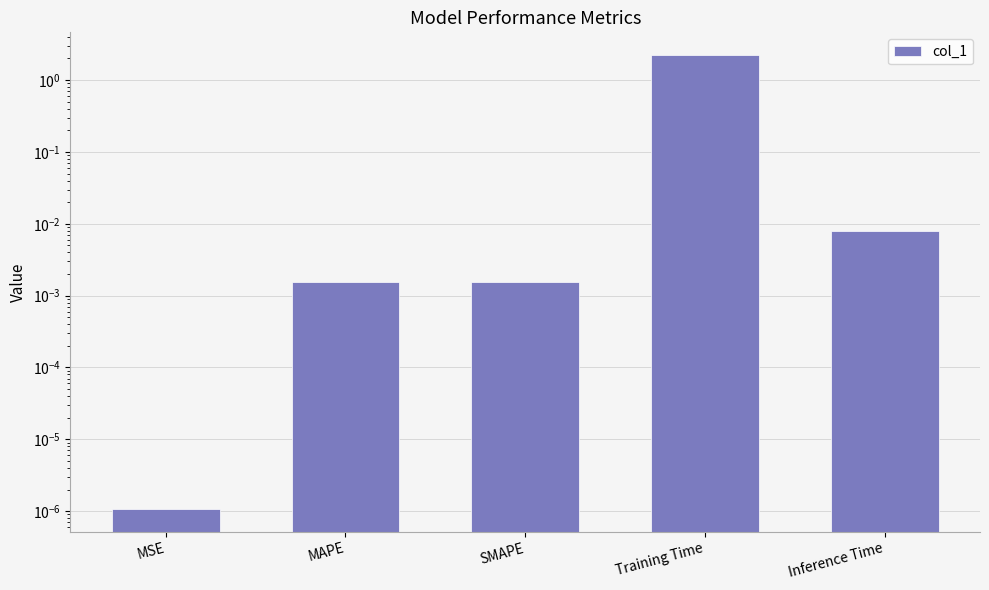

List the labels in order of value, smallest first.

MSE, SMAPE, MAPE, Inference Time, Training Time